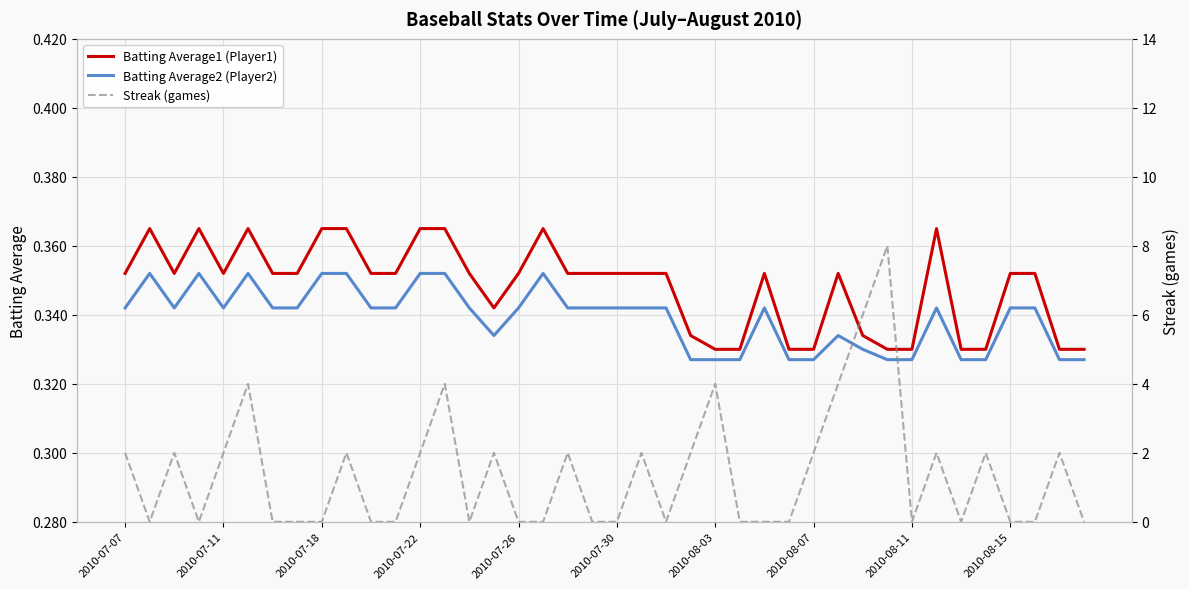

True or false: Batting Average2 (Player2) and Batting Average1 (Player1) cross at least once.

False